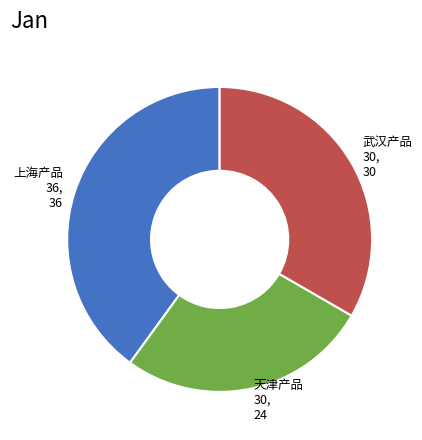

True or false: 上海产品 36, 36 accounts for 50% of the total.

False